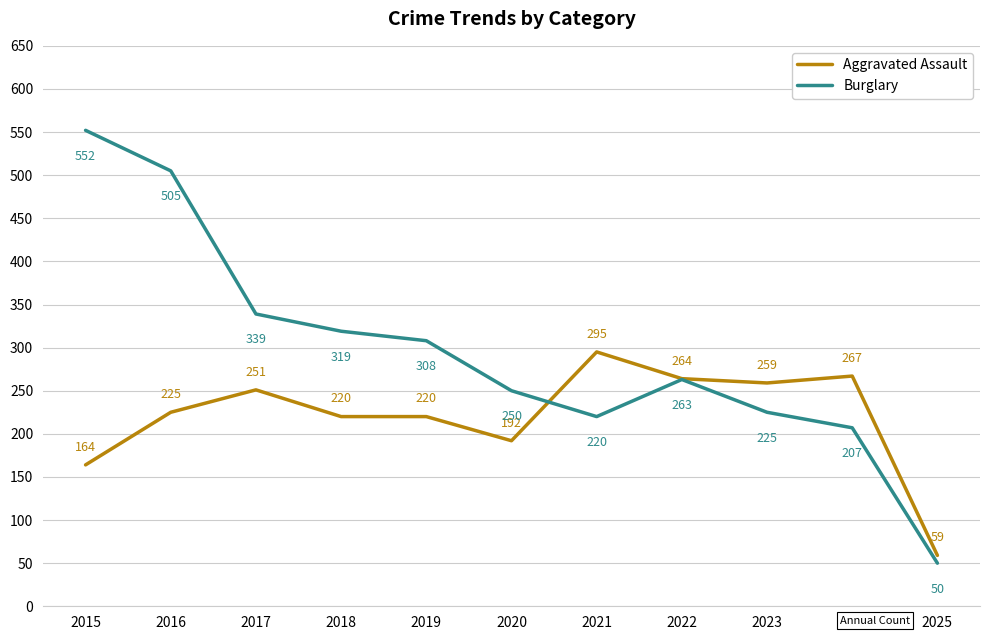

Where is the first local minimum for Burglary?

2021